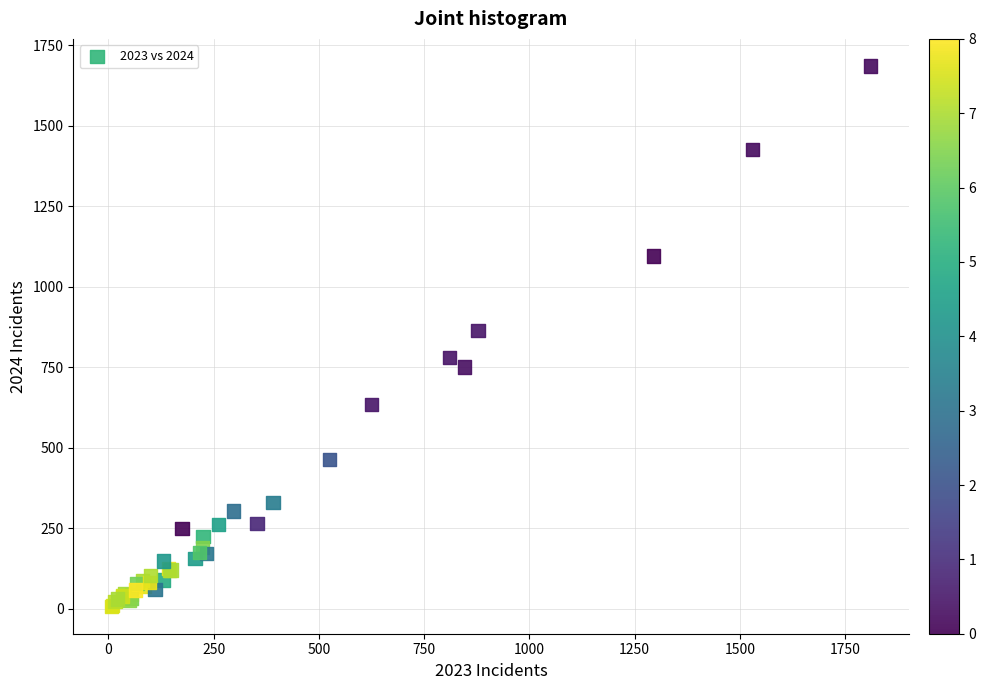

What Y value in the scatter plot is closest to 846?

865